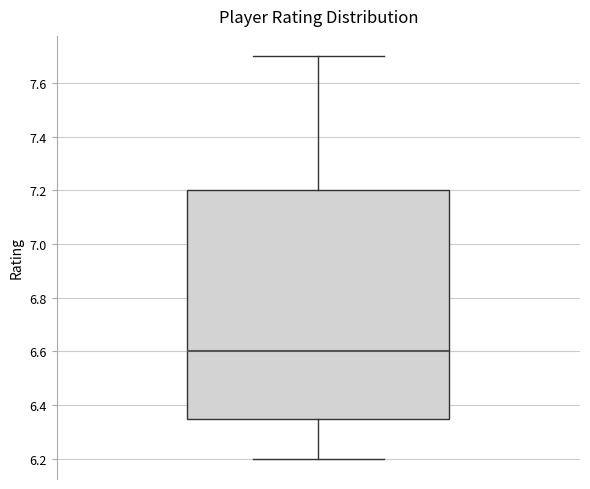

Transcribe this box plot: give where the median line is, the range the box spans, and where the two whiskers end, as read against the y-axis. The values are not printed on the chart, so give them approximately, as read against the axis.

median 6.60, box 6.36 to 7.20, whiskers 6.20 to 7.70